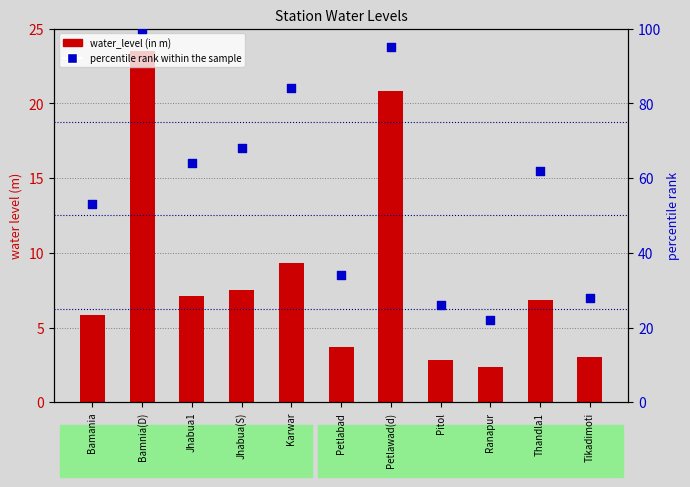

Is the value of percentile rank within the sample at Karwar greater than the value of water_level (in m) at Ranapur?

Yes